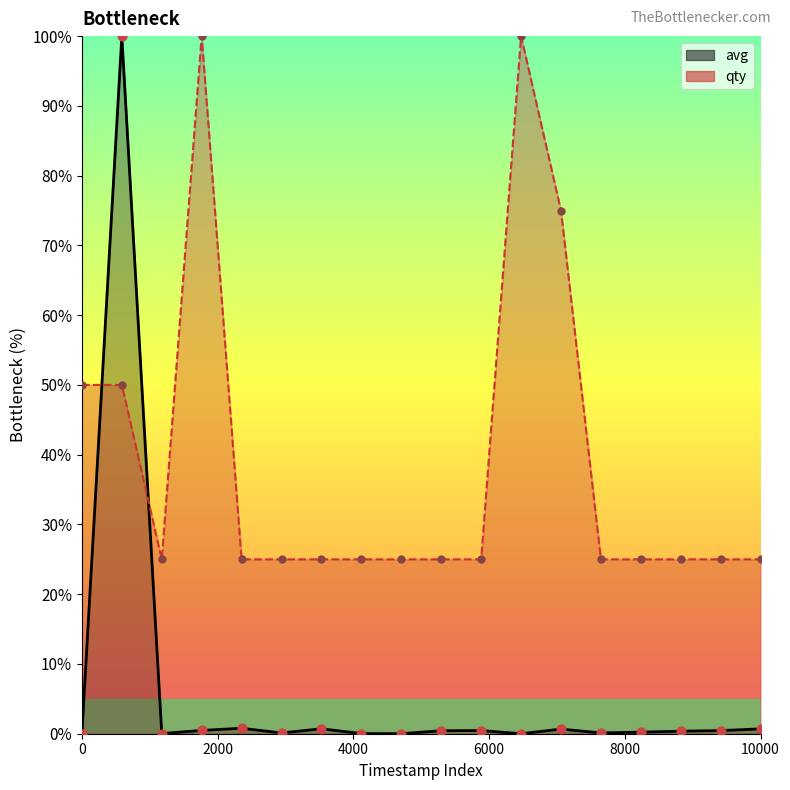

What are all the series names shown in the legend?

avg, qty